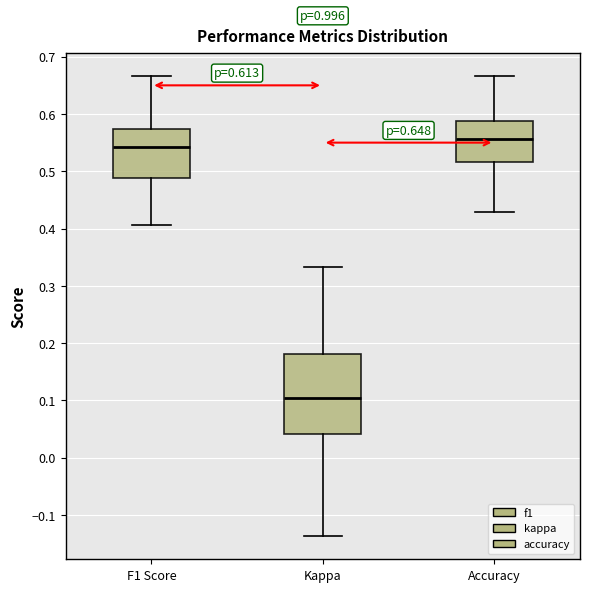

Comparing the boxes themselves (not the whiskers), which one is the tallest?

Kappa